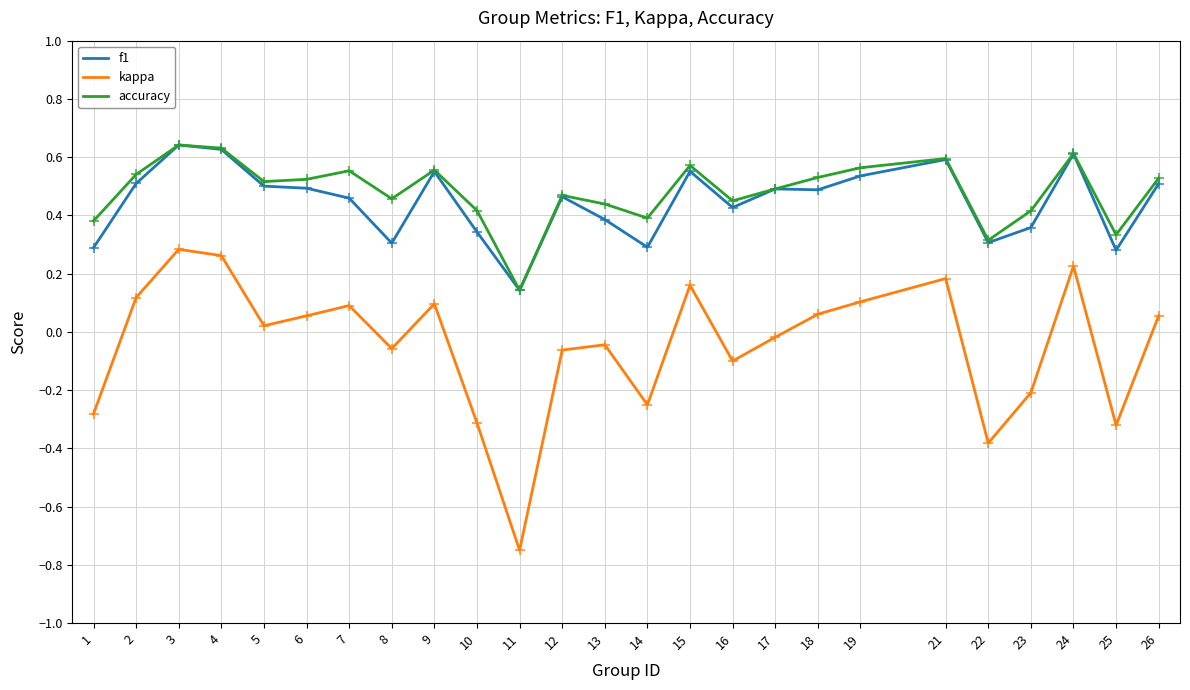

Which series changed the most between 4 and 12?

kappa